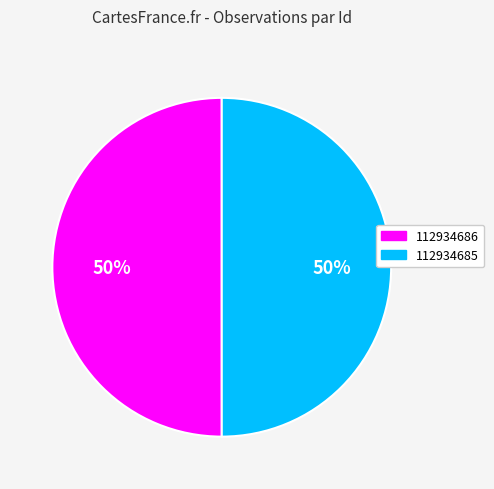

To the nearest percent, what percentage of the pie is 112934685?

50%